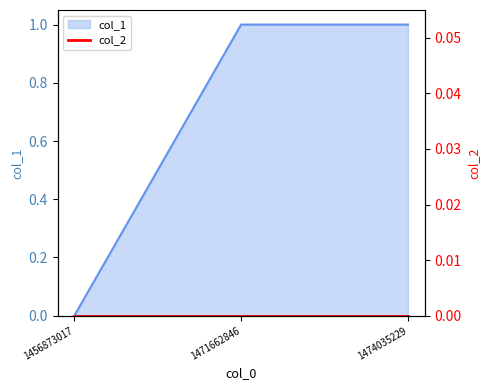

What is the greatest value displayed?

1